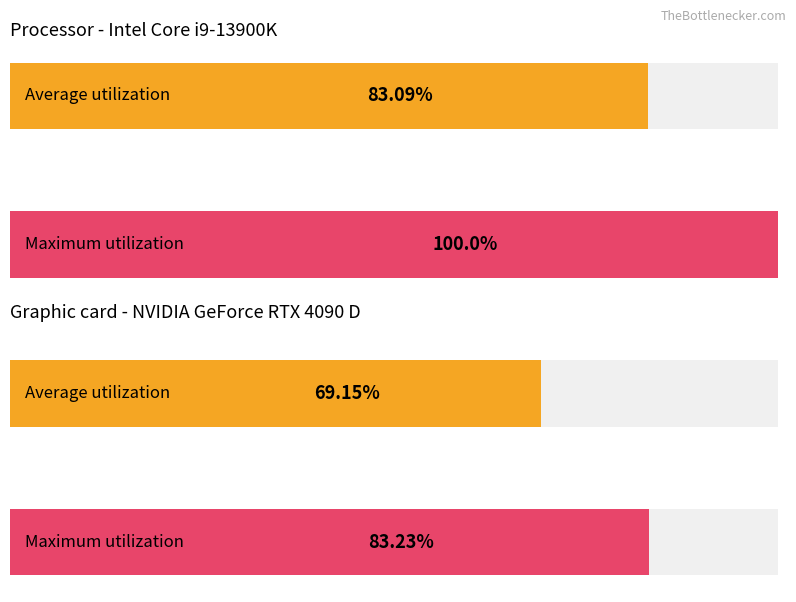

What are all the series names shown in the legend?

Average utilization, Maximum utilization